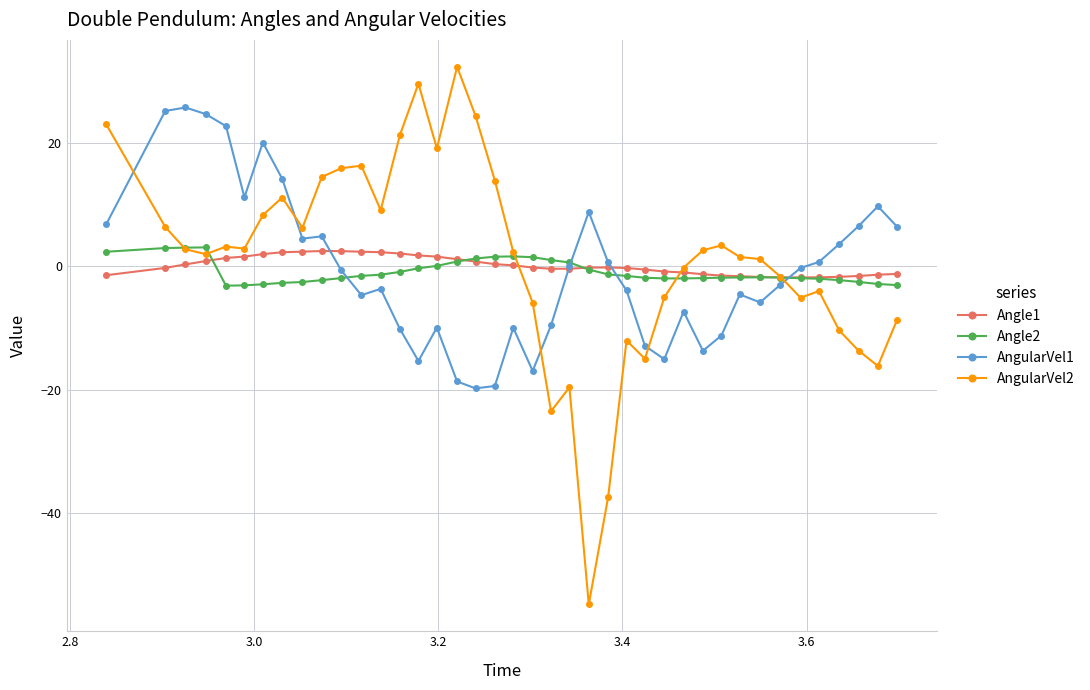

True or false: AngularVel1 and AngularVel2 cross at least once.

True